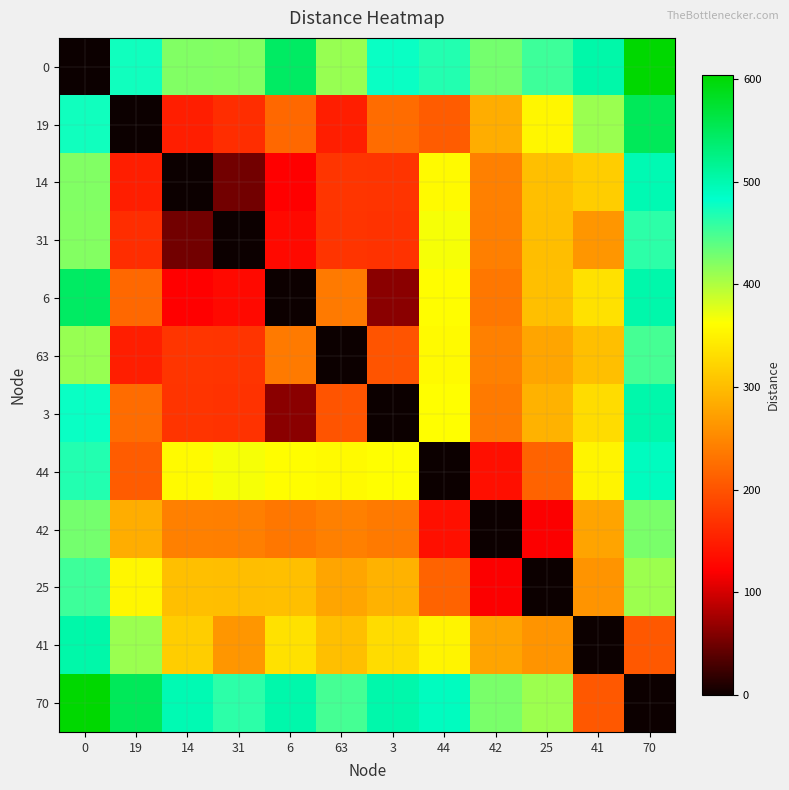

What is the greatest value displayed?

604